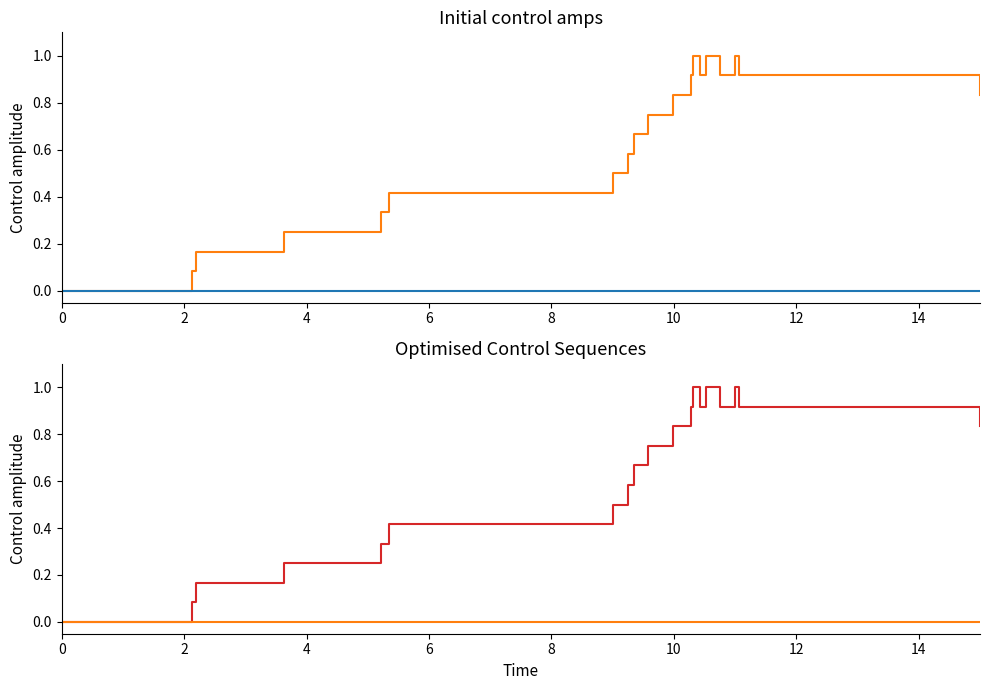

At 10, list the series in order from smallest to largest.

col_2, col_1